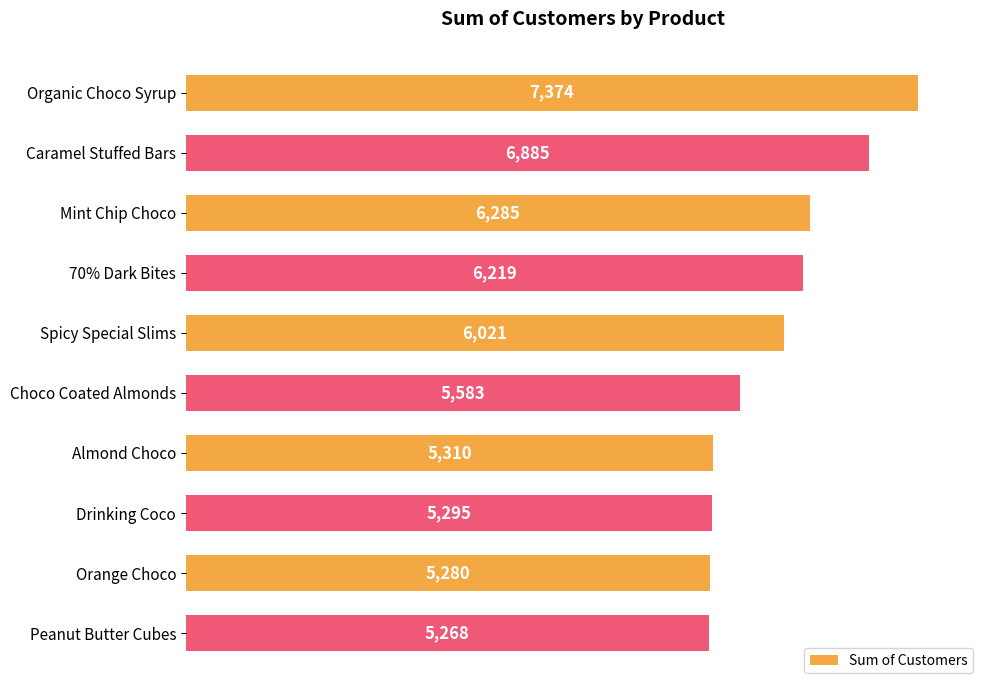

What is the label of the 8th bar from the top?

Drinking Coco